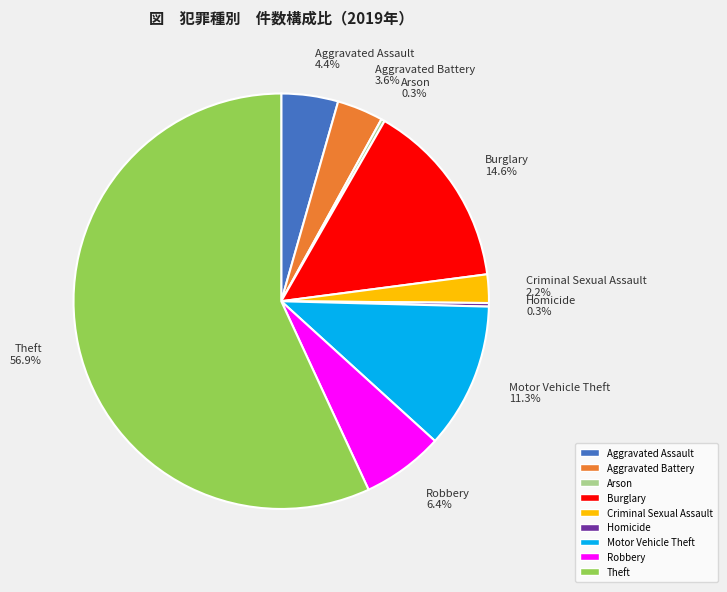

Is it true that Burglary is 28% of the pie?

False